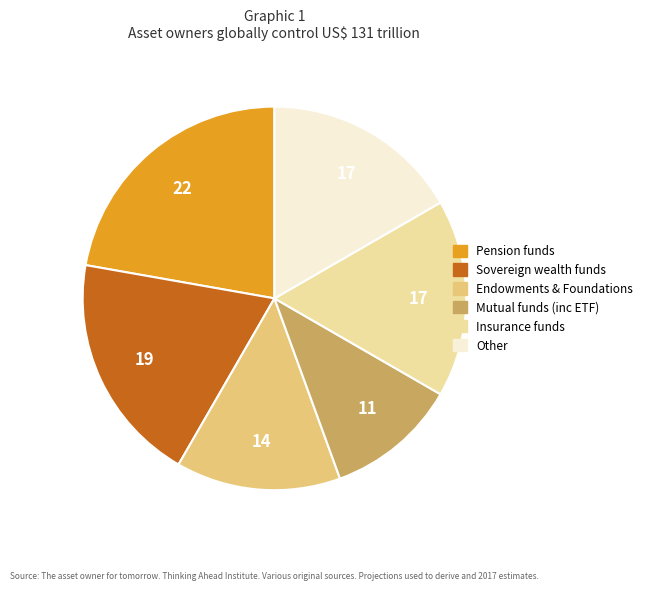

Between Mutual funds (inc ETF) and Sovereign wealth funds, which is larger?

Sovereign wealth funds